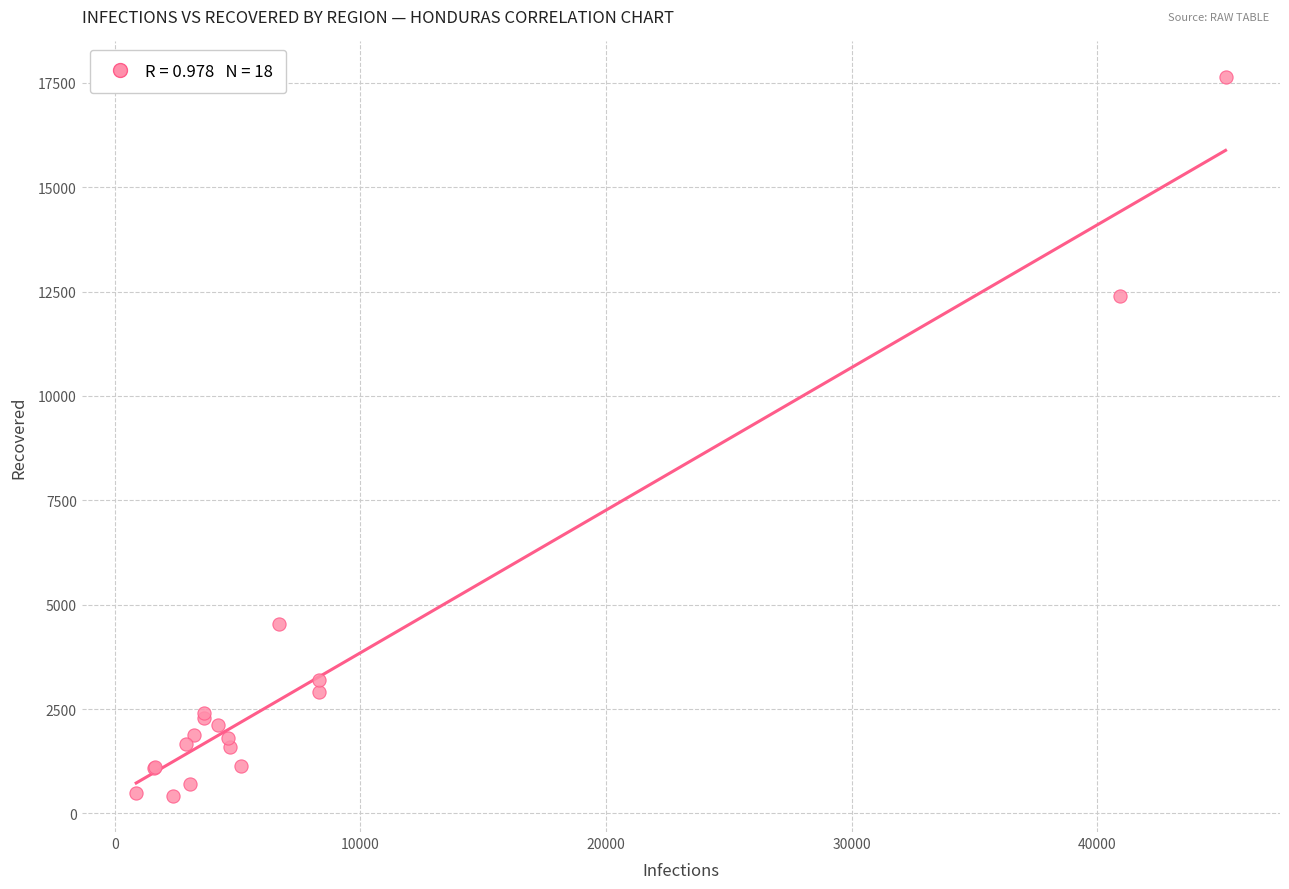

What Y value in the scatter plot is closest to 9022?

12388